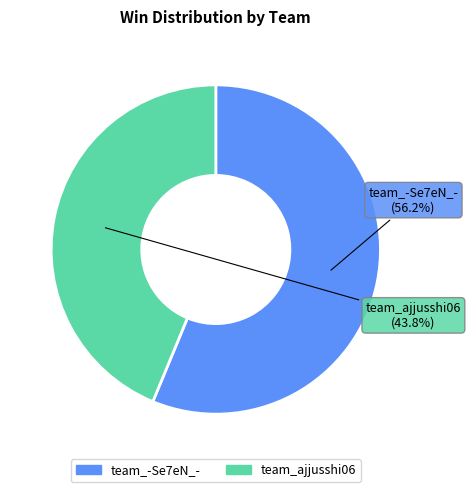

What is the ratio of the value at team_ajjusshi06 to the value at team_-Se7eN_-?

0.8